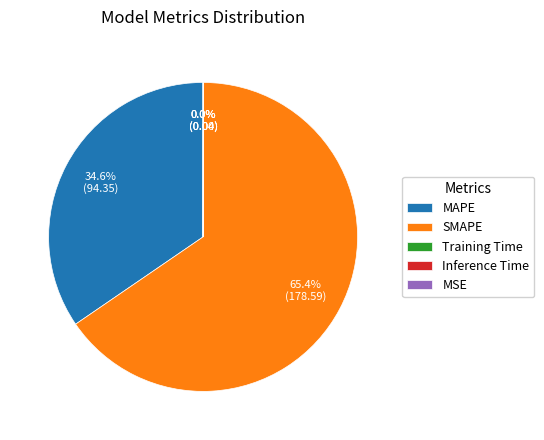

Which slice is the largest?

SMAPE